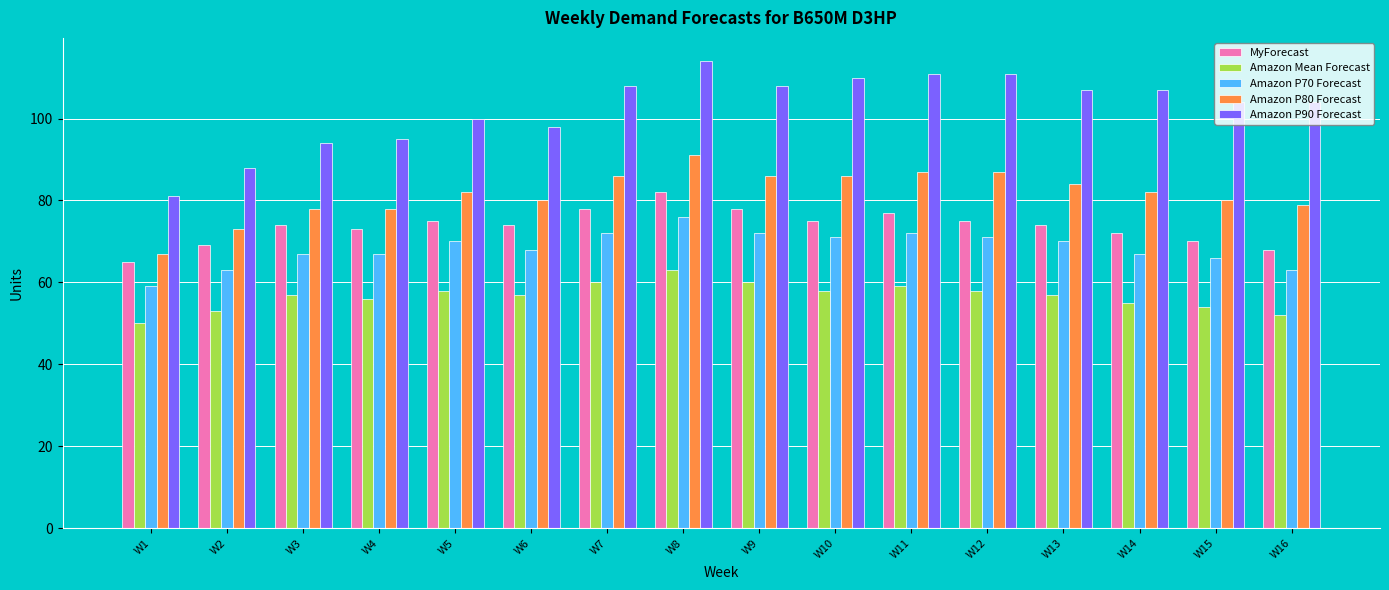

What is the value of the Amazon P80 Forecast bar at the 1st from the left?

67